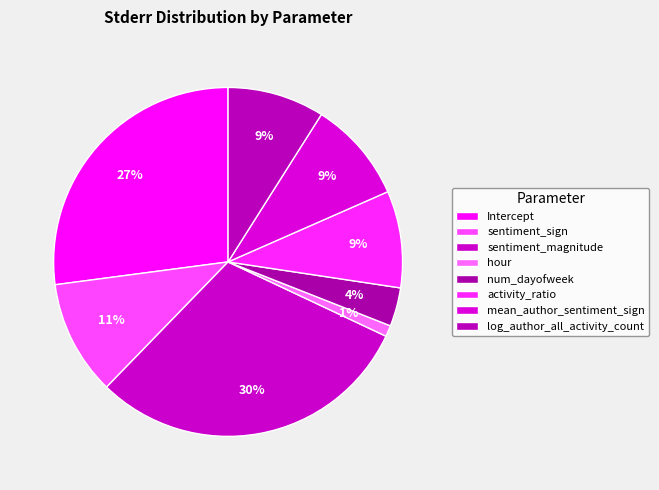

The sentiment_sign slice represents 3% of the pie. True or false?

False